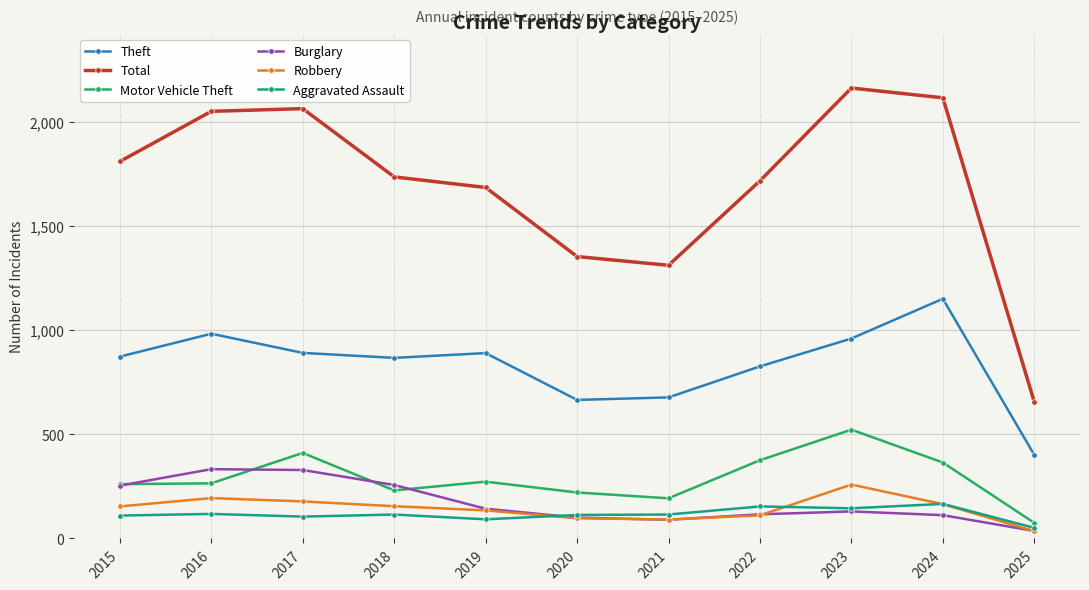

True or false: Total has a value of 662 at 2018.

False